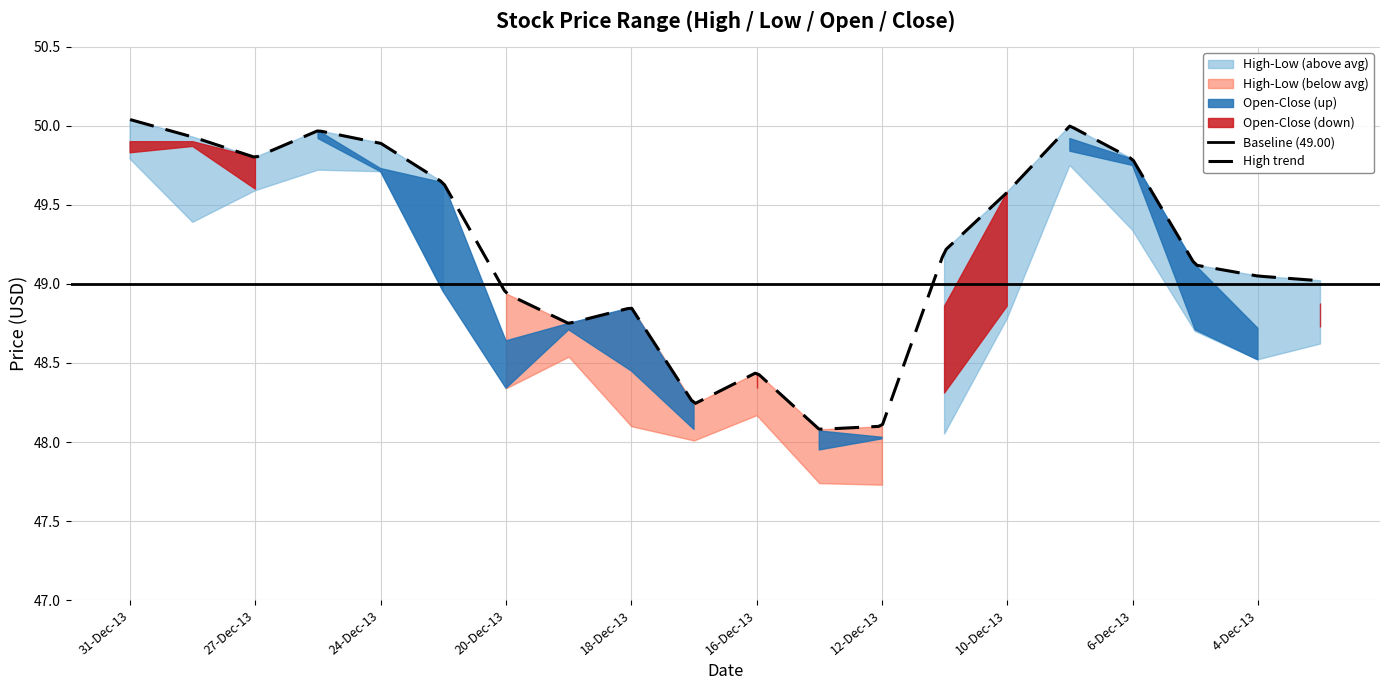

What position from the left is 12-Dec-13?

13